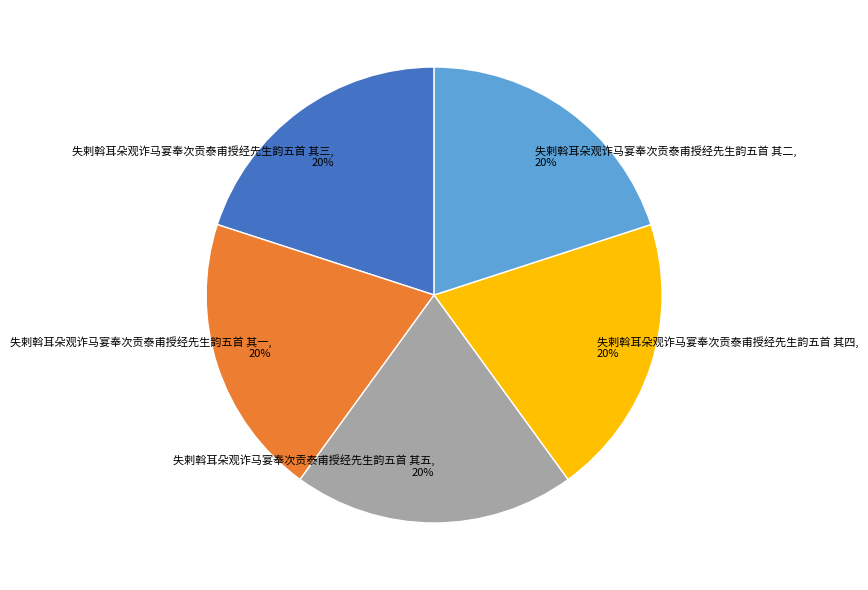

To the nearest percent, what percentage of the pie is 失剌斡耳朵观诈马宴奉次贡泰甫授经先生韵五首 其二?

20%